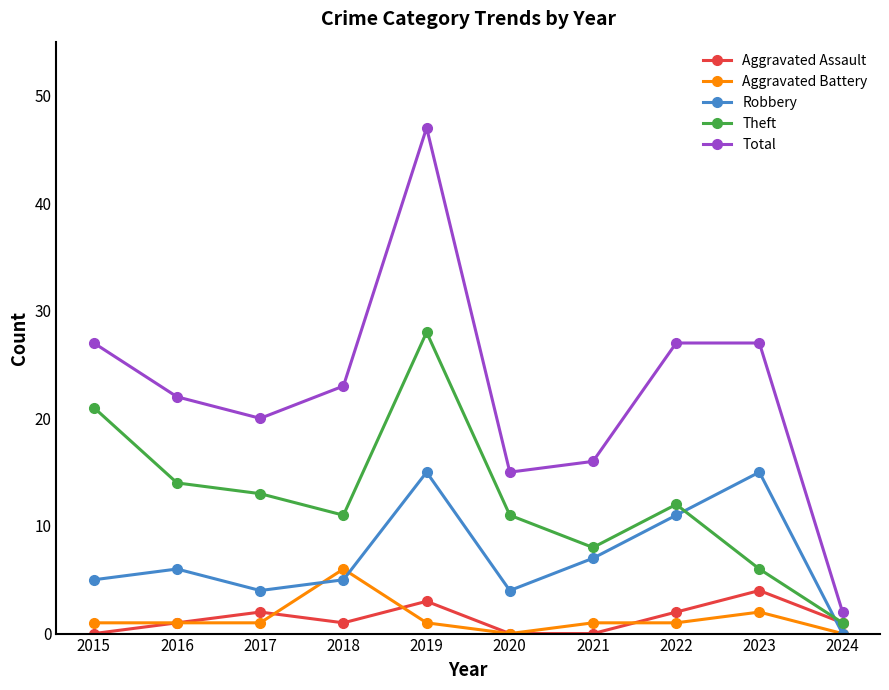

At how many categories does at least one series exceed 14?

9